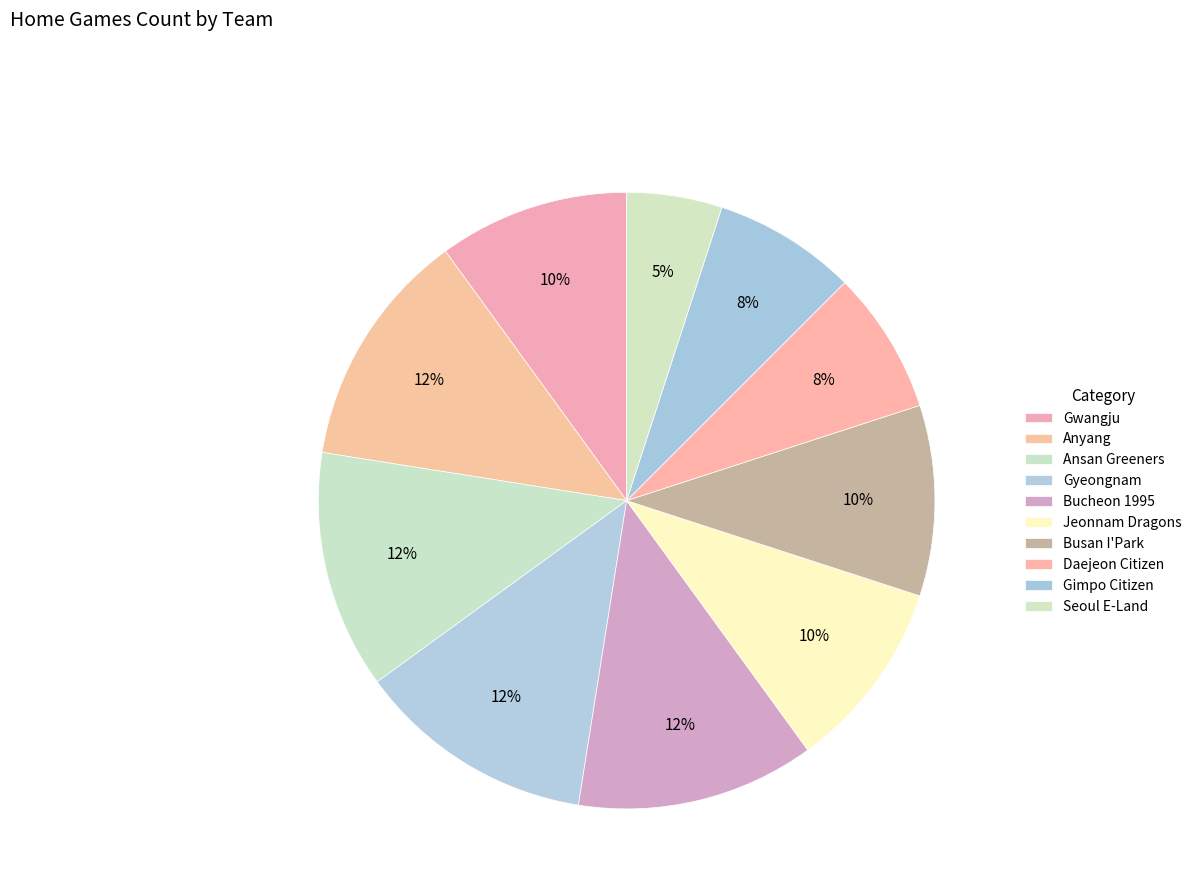

Which has a higher value, Seoul E-Land or Jeonnam Dragons?

Jeonnam Dragons